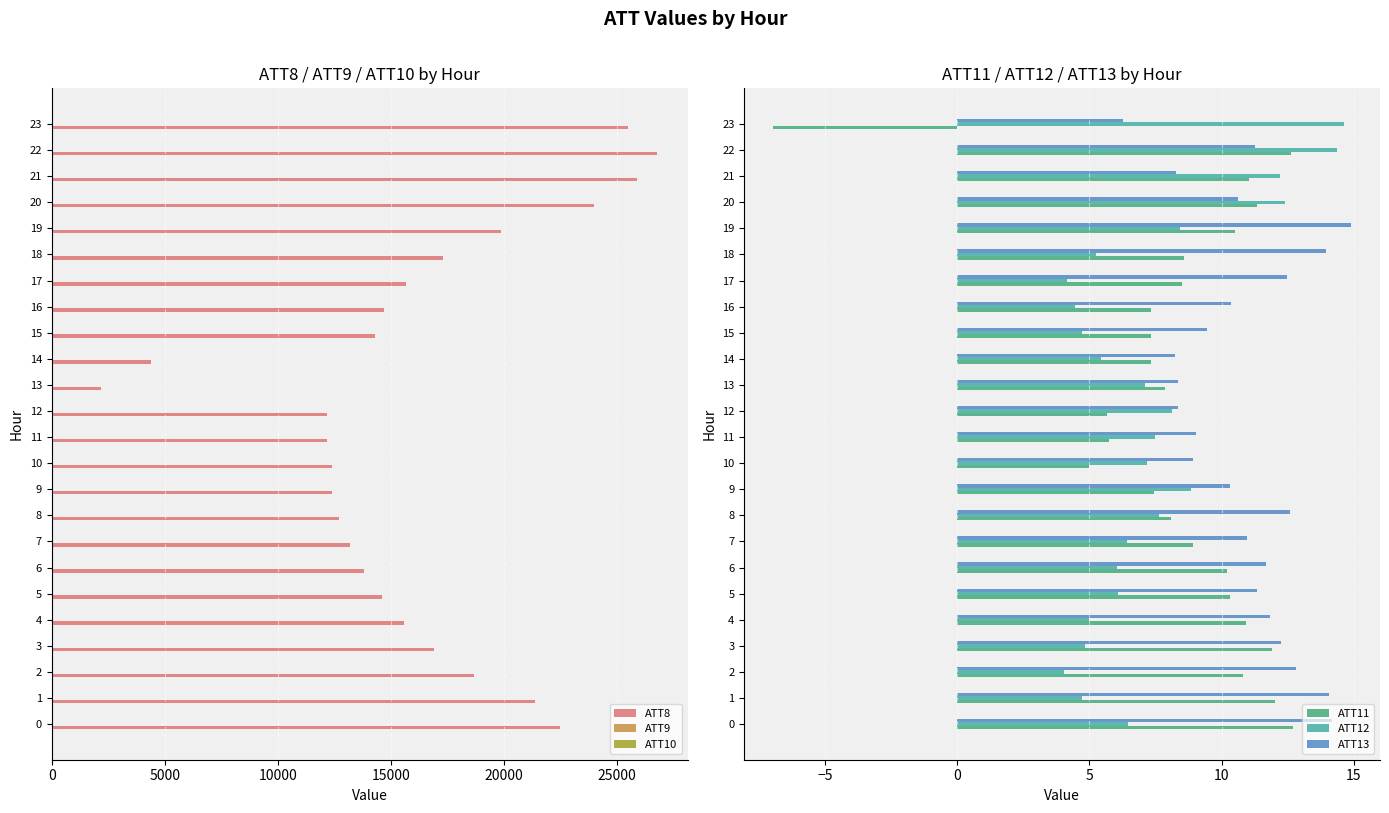

The value of ATT8 at 14 is 4400.0. True or false?

True